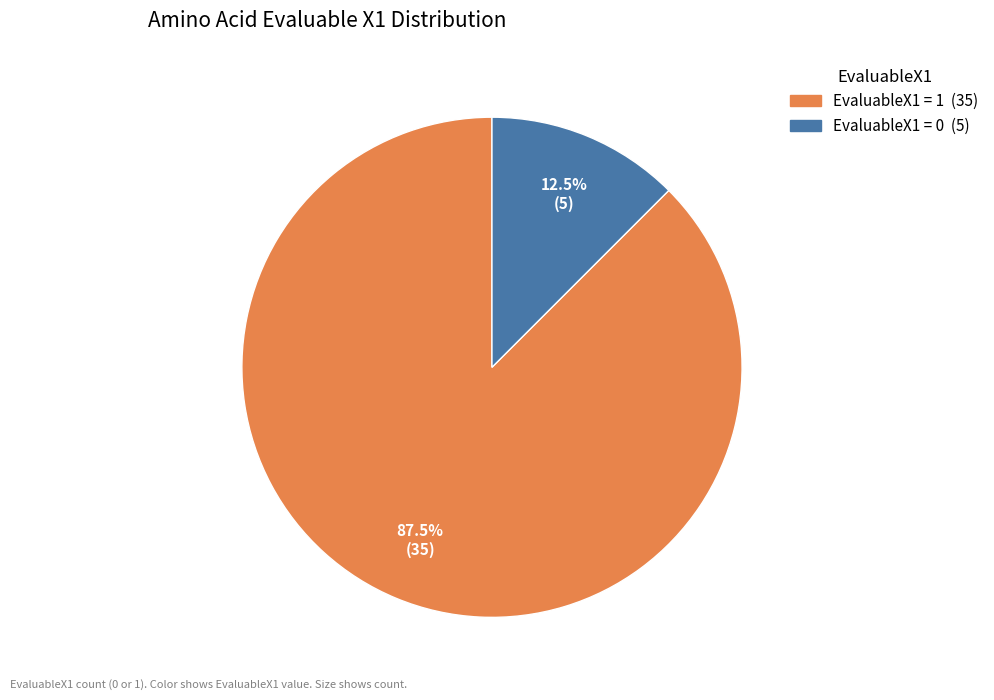

Rank the categories by value from highest to lowest.

EvaluableX1 = 1, EvaluableX1 = 0